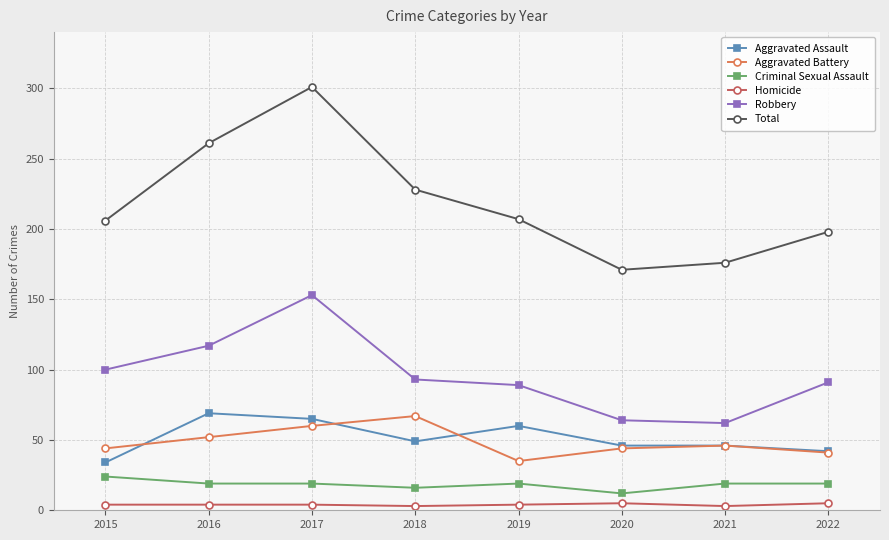

Which series has the largest range (max minus min)?

Total